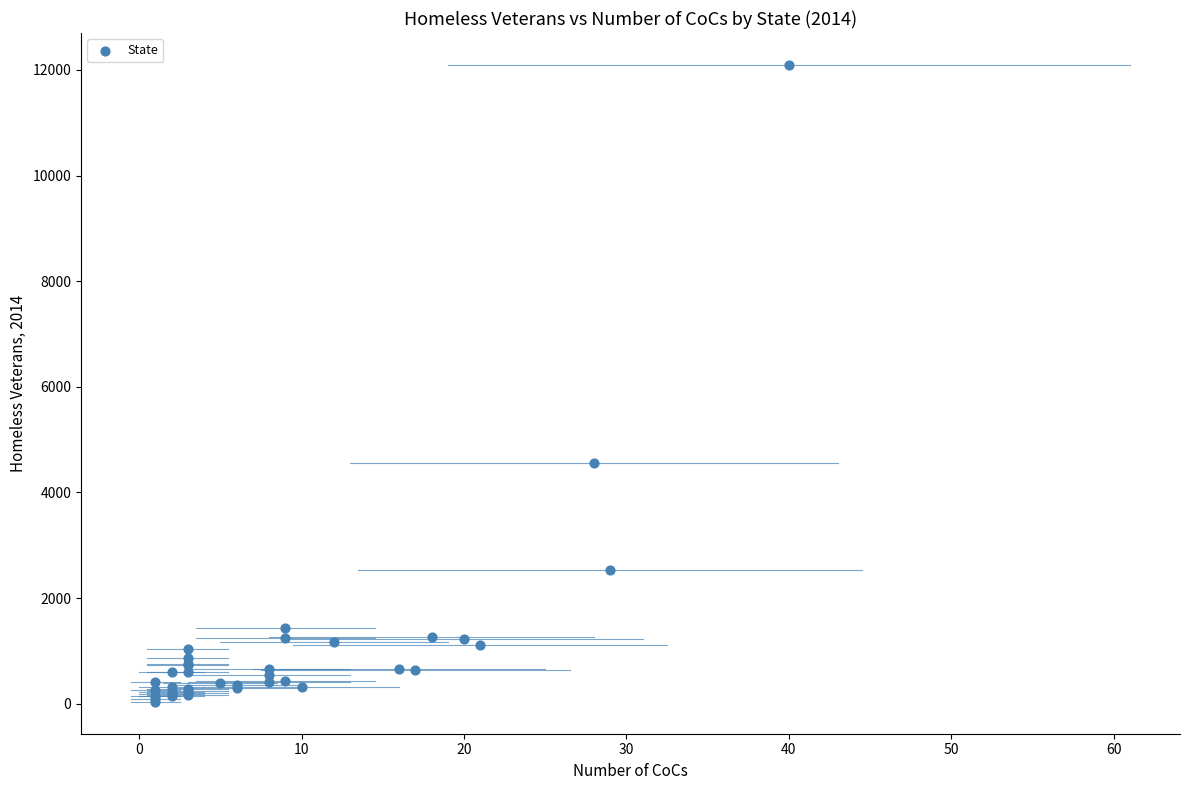

What Y value in the scatter plot is closest to 6066?

4552